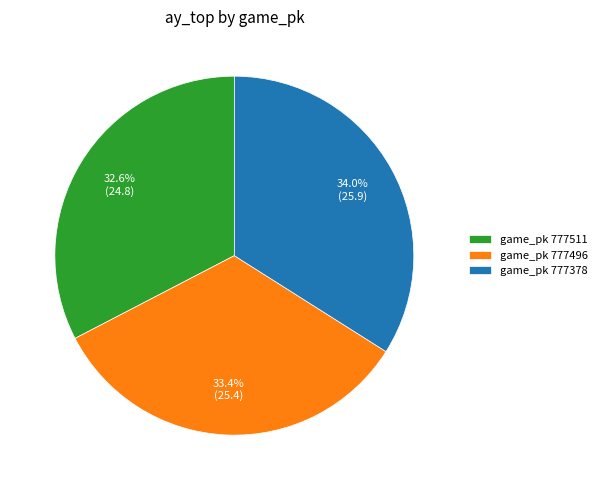

Which slice is the largest?

game_pk 777378